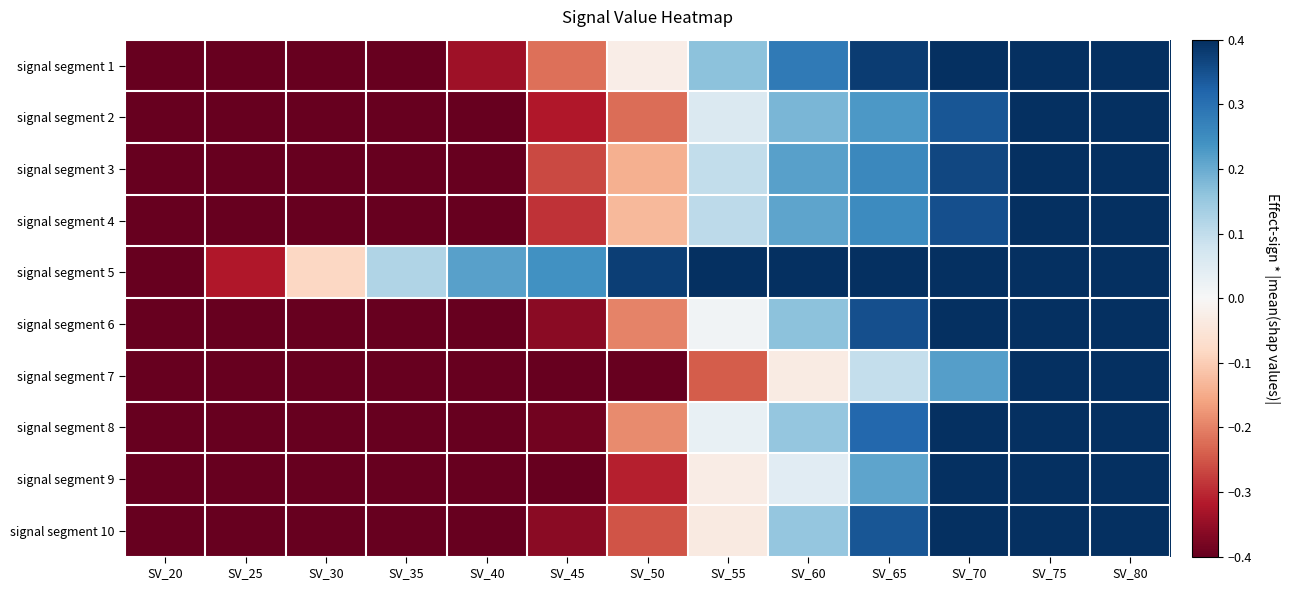

Reading left to right, transcribe all the data shown in this chart.

signal segment 1: SV_20=-0.5	SV_25=-0.5	SV_30=-0.5	SV_35=-0.5	SV_40=-0.3	SV_45=-0.2	SV_50=-0.0	SV_55=0.2	SV_60=0.3	SV_65=0.4	SV_70=0.5	SV_75=0.5	SV_80=0.5
signal segment 2: SV_20=-0.5	SV_25=-0.5	SV_30=-0.5	SV_35=-0.5	SV_40=-0.5	SV_45=-0.3	SV_50=-0.2	SV_55=0.1	SV_60=0.2	SV_65=0.2	SV_70=0.3	SV_75=0.5	SV_80=0.5
signal segment 3: SV_20=-0.5	SV_25=-0.5	SV_30=-0.5	SV_35=-0.5	SV_40=-0.5	SV_45=-0.3	SV_50=-0.1	SV_55=0.1	SV_60=0.2	SV_65=0.3	SV_70=0.4	SV_75=0.5	SV_80=0.5
signal segment 4: SV_20=-0.5	SV_25=-0.5	SV_30=-0.5	SV_35=-0.5	SV_40=-0.5	SV_45=-0.3	SV_50=-0.1	SV_55=0.1	SV_60=0.2	SV_65=0.3	SV_70=0.4	SV_75=0.5	SV_80=0.5
signal segment 5: SV_20=-0.5	SV_25=-0.3	SV_30=-0.1	SV_35=0.1	SV_40=0.2	SV_45=0.2	SV_50=0.4	SV_55=0.5	SV_60=0.5	SV_65=0.5	SV_70=0.5	SV_75=0.5	SV_80=0.5
signal segment 6: SV_20=-0.5	SV_25=-0.5	SV_30=-0.5	SV_35=-0.5	SV_40=-0.5	SV_45=-0.4	SV_50=-0.2	SV_55=0.0	SV_60=0.2	SV_65=0.4	SV_70=0.5	SV_75=0.5	SV_80=0.5
signal segment 7: SV_20=-0.5	SV_25=-0.5	SV_30=-0.5	SV_35=-0.5	SV_40=-0.5	SV_45=-0.5	SV_50=-0.5	SV_55=-0.2	SV_60=-0.0	SV_65=0.1	SV_70=0.2	SV_75=0.4	SV_80=0.5
signal segment 8: SV_20=-0.5	SV_25=-0.5	SV_30=-0.5	SV_35=-0.5	SV_40=-0.5	SV_45=-0.4	SV_50=-0.2	SV_55=0.0	SV_60=0.2	SV_65=0.3	SV_70=0.5	SV_75=0.5	SV_80=0.5
signal segment 9: SV_20=-0.5	SV_25=-0.5	SV_30=-0.5	SV_35=-0.5	SV_40=-0.5	SV_45=-0.5	SV_50=-0.3	SV_55=-0.0	SV_60=0.0	SV_65=0.2	SV_70=0.4	SV_75=0.5	SV_80=0.5
signal segment 10: SV_20=-0.5	SV_25=-0.5	SV_30=-0.5	SV_35=-0.5	SV_40=-0.5	SV_45=-0.4	SV_50=-0.3	SV_55=-0.0	SV_60=0.2	SV_65=0.3	SV_70=0.5	SV_75=0.5	SV_80=0.5